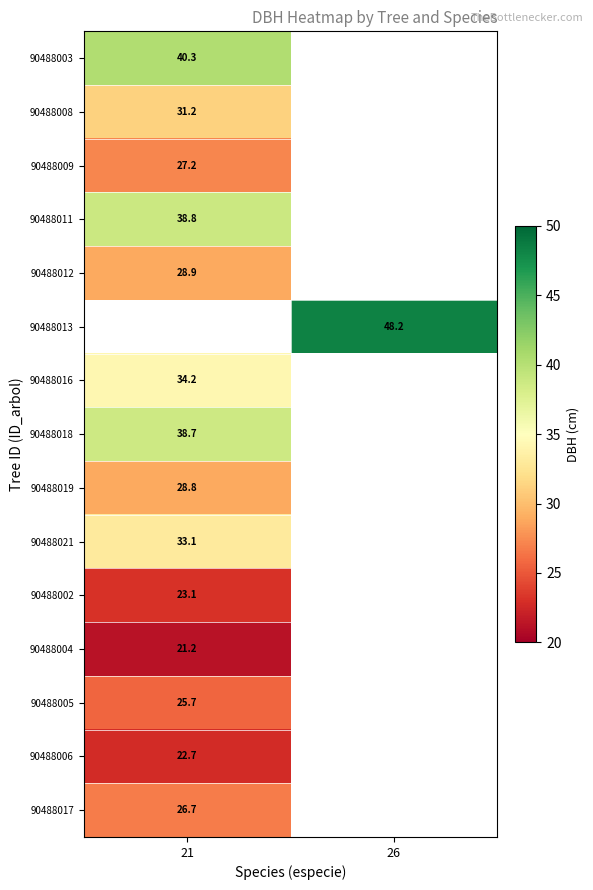

Which label corresponds to the smallest value in the chart?

21